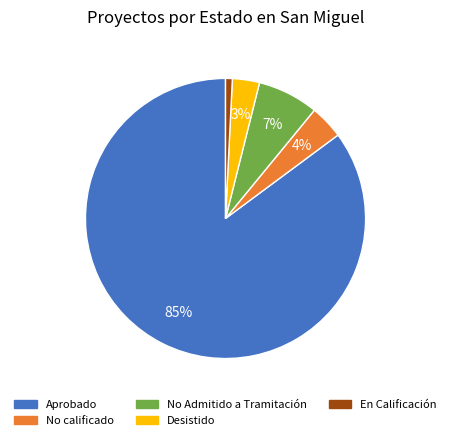

Which has a higher value, En Calificación or No Admitido a Tramitación?

No Admitido a Tramitación